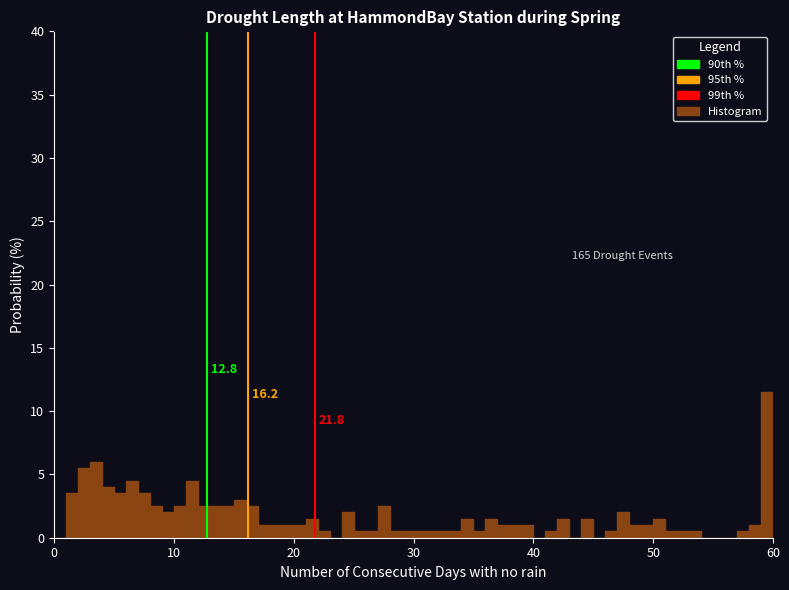

Read against the x-axis, roughly where is the centre of the tallest bar?

60